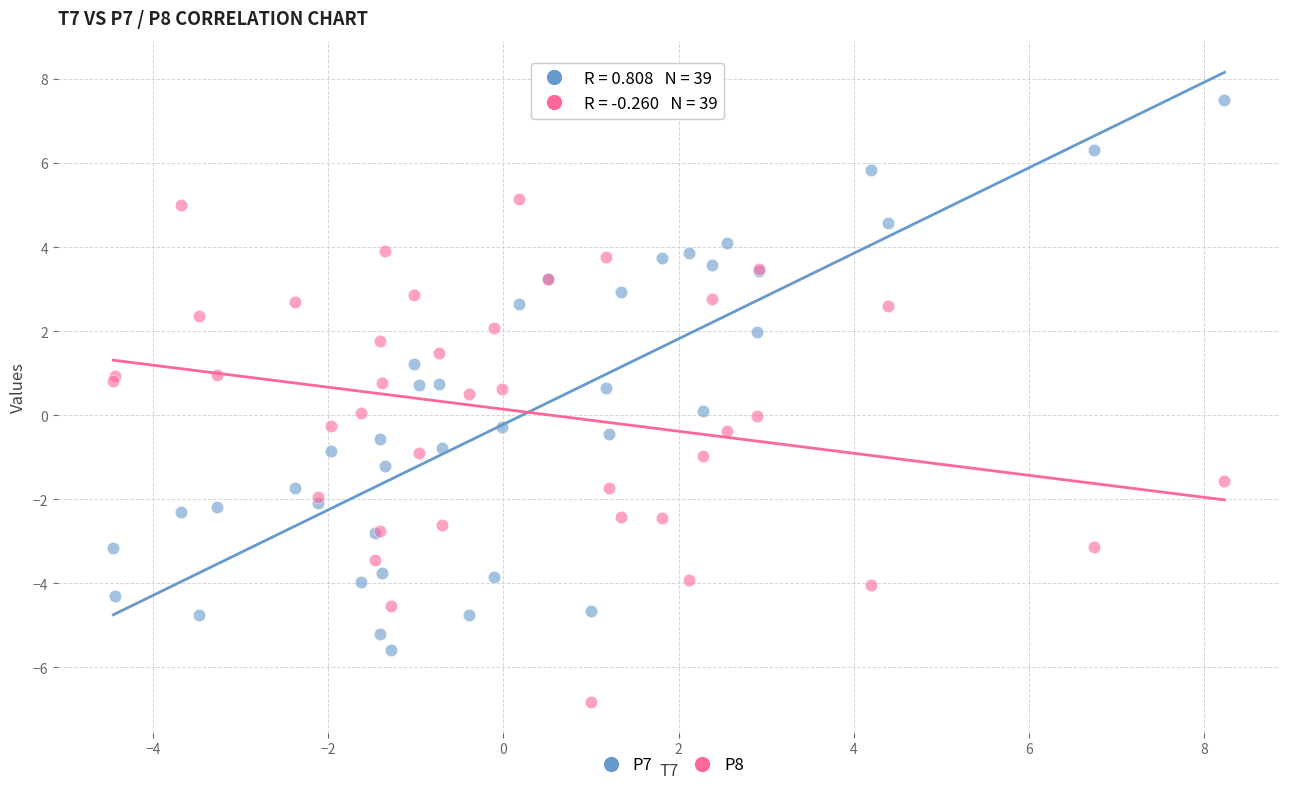

Which series has the largest Y range (max minus min)?

P7